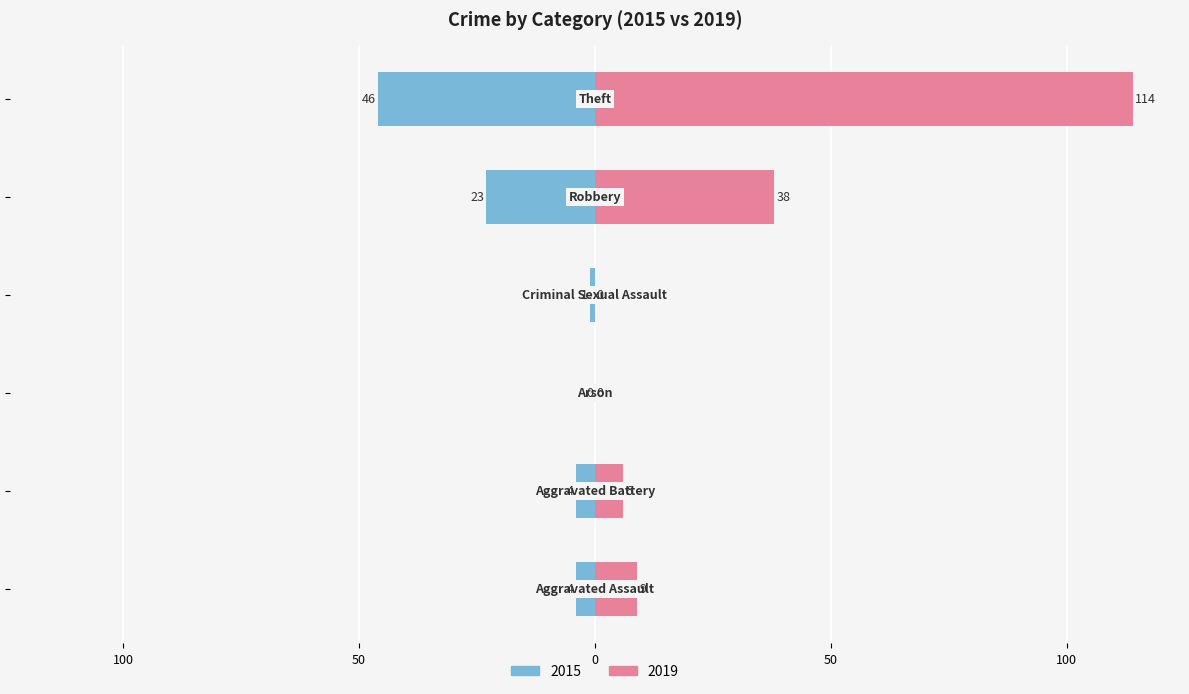

Which series changed the most between Aggravated Assault and Robbery?

2019